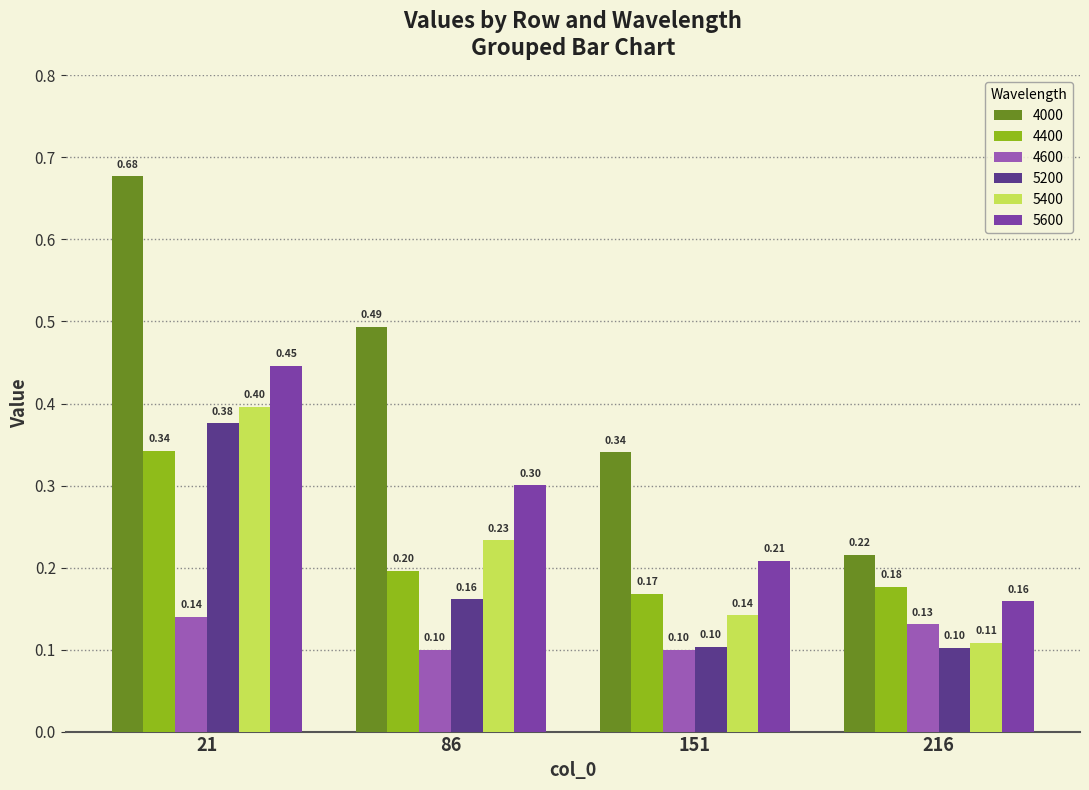

What is the maximum value for 5400?

0.4